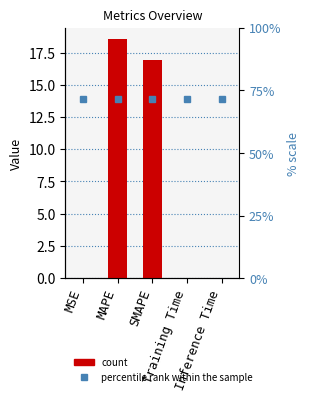

Rank the categories by value from lowest to highest.

MSE, Training Time, Inference Time, SMAPE, MAPE